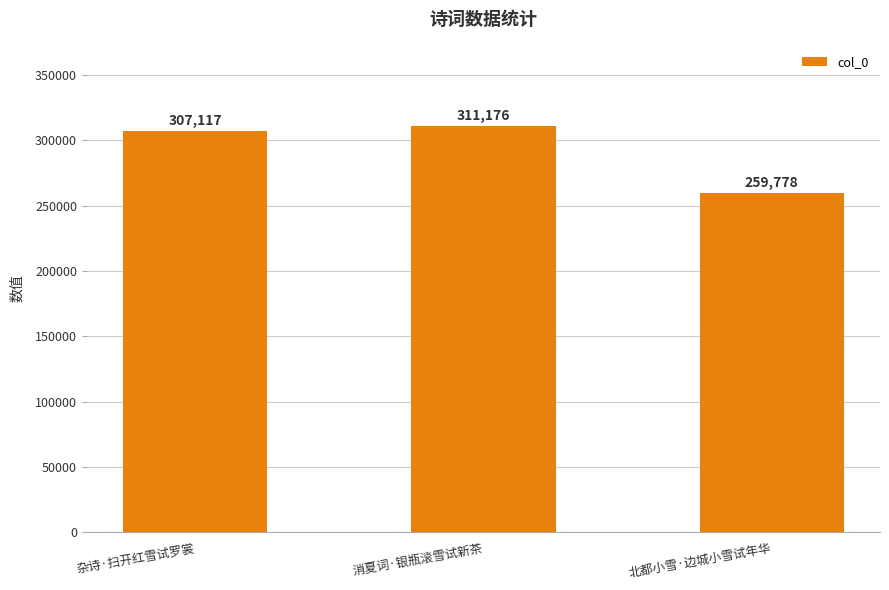

List the labels in order of value, largest first.

消夏词·银瓶滚雪试新茶, 杂诗·扫开红雪试罗裳, 北都小雪·边城小雪试年华